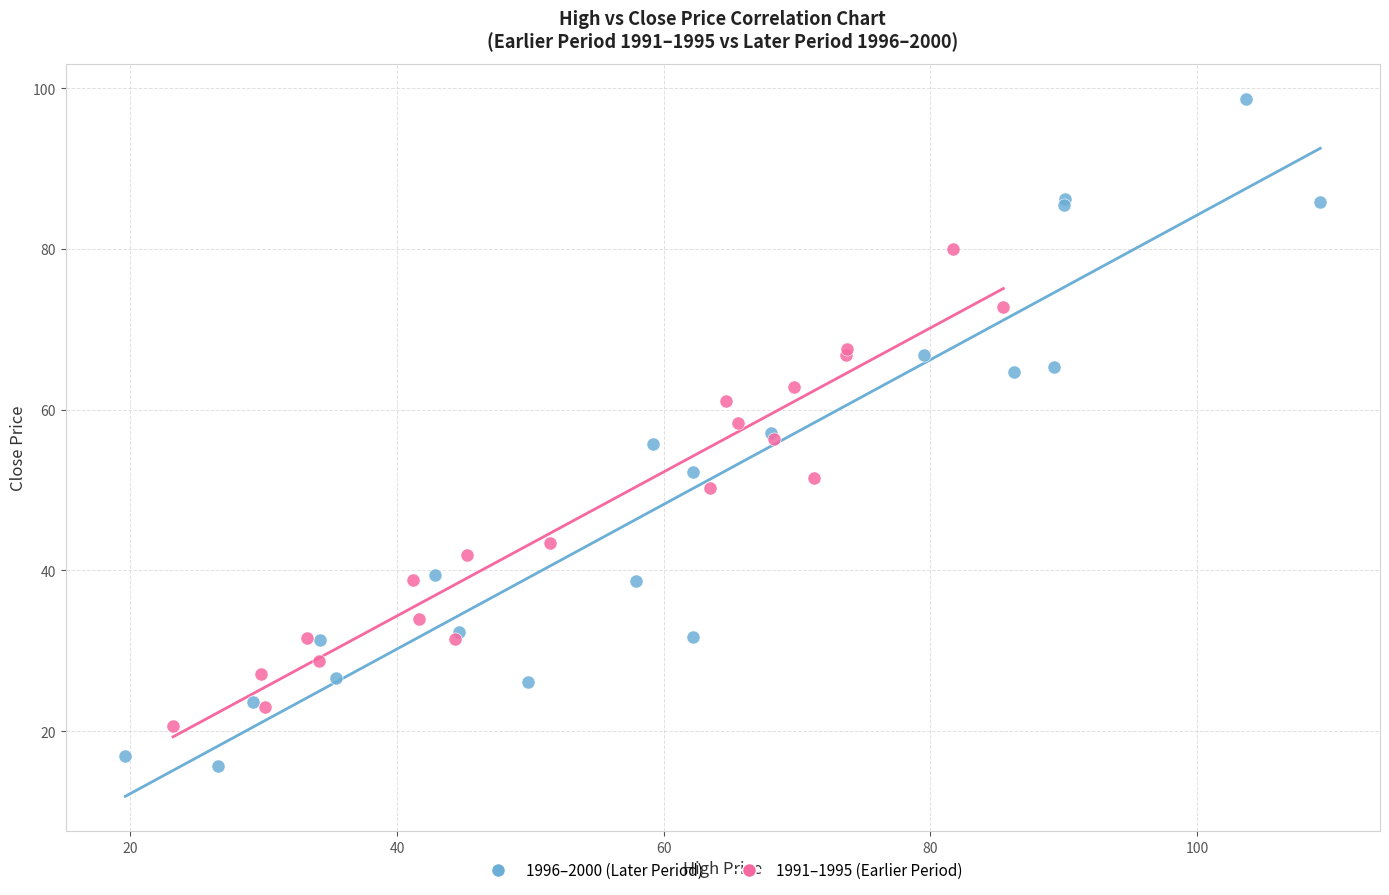

Which series reaches the maximum Y coordinate?

1996–2000 (Later Period)